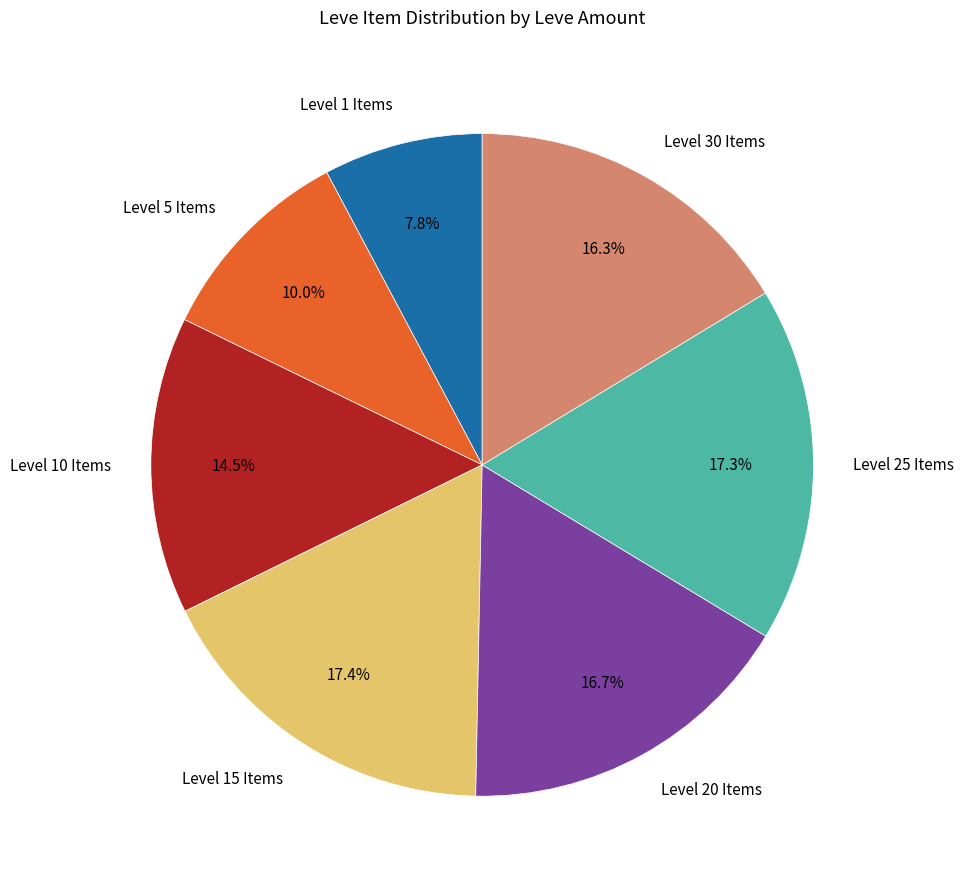

What is the ratio of the value at Level 25 Items to the value at Level 20 Items?

1.0